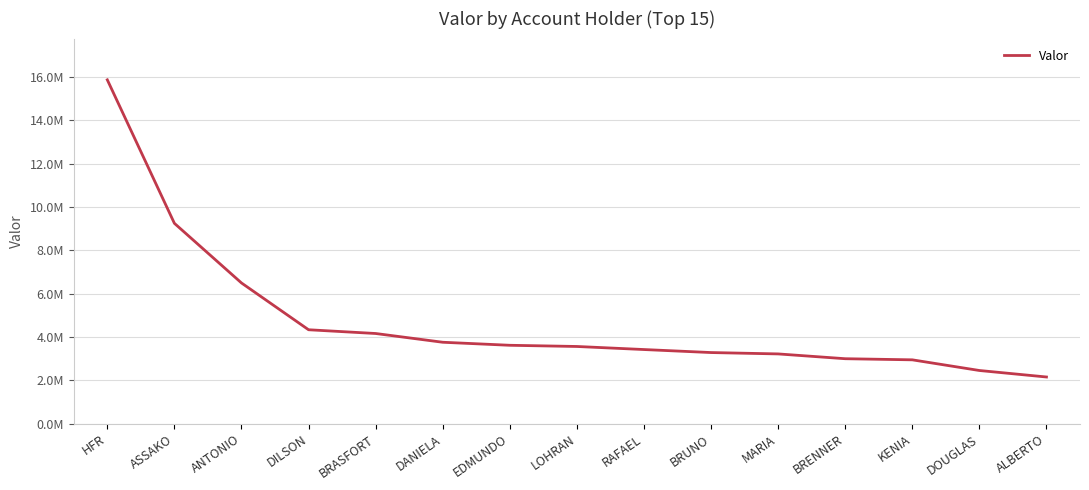

What is the difference between the values at BRASFORT and RAFAEL?

739960.8